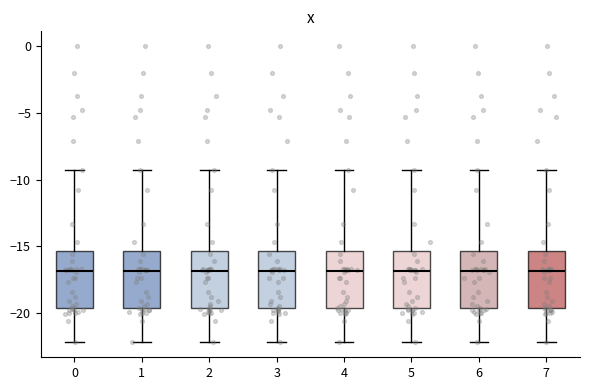

Where does the median line of the box at x = 5 sit on the y-axis? The values are not printed on the chart, so give them approximately, as read against the axis.

-17.0